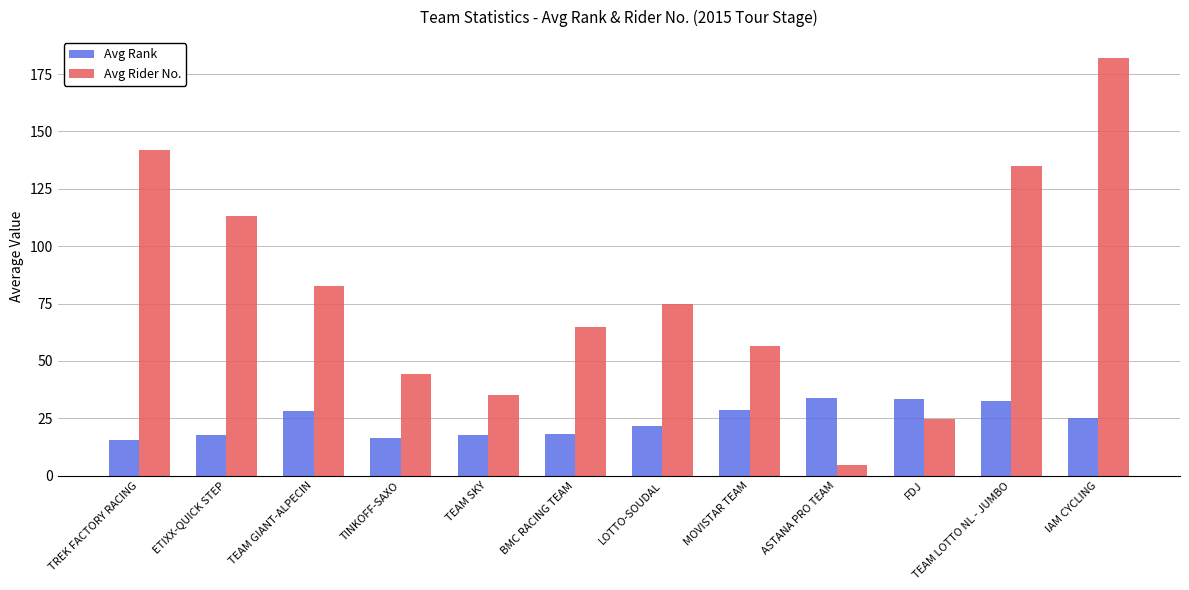

What is the minimum value for Avg Rider No.?

4.5